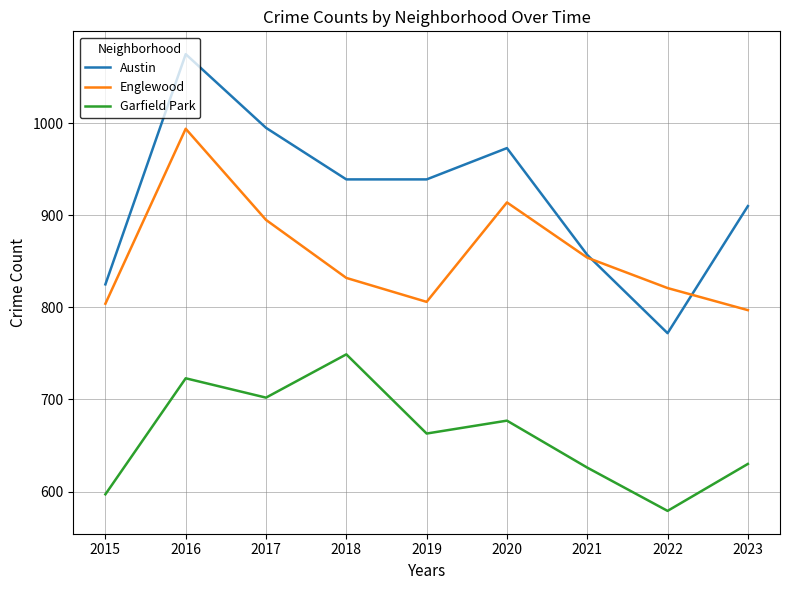

True or false: Austin and Garfield Park intersect in this chart.

False